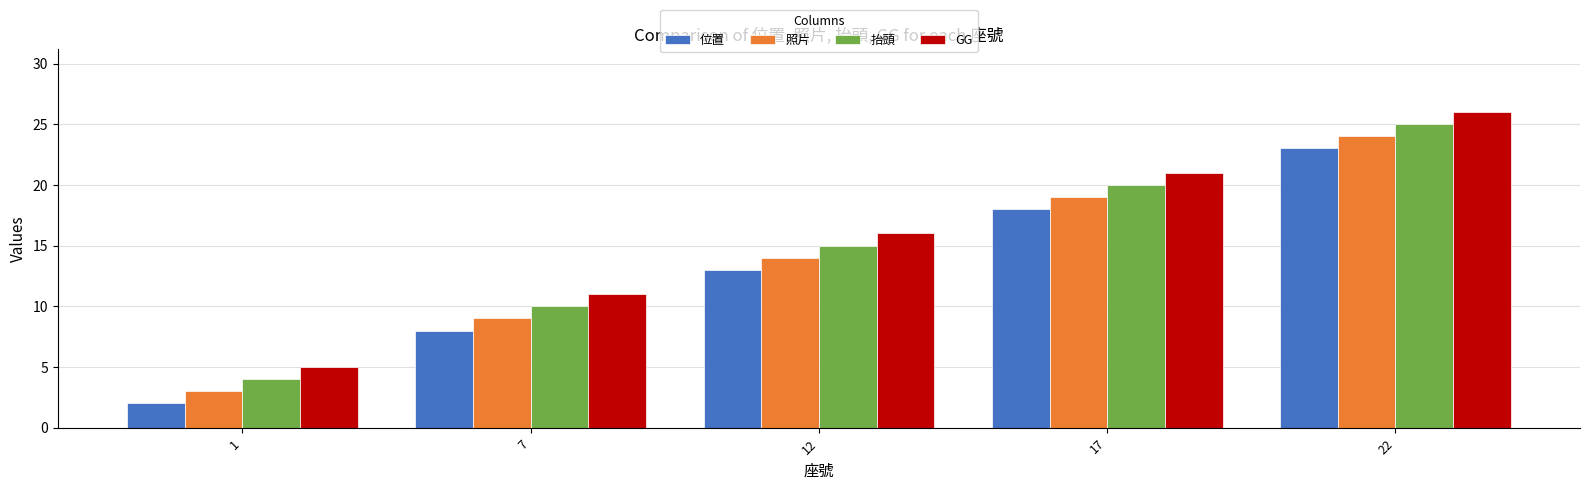

Rank the series by their maximum value, from lowest to highest.

位置, 照片, 抬頭, GG